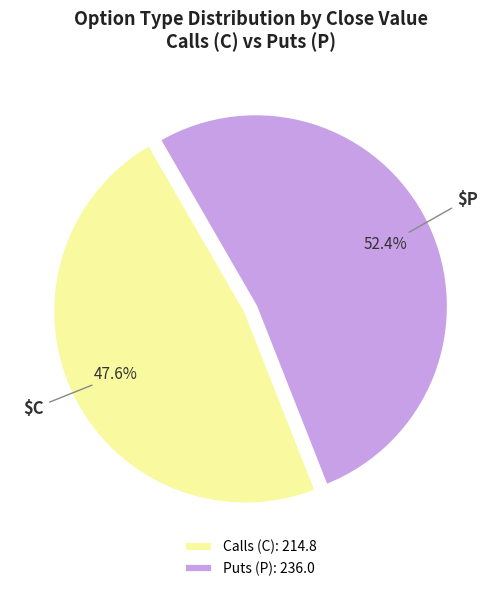

Does any single category account for the majority?

Yes